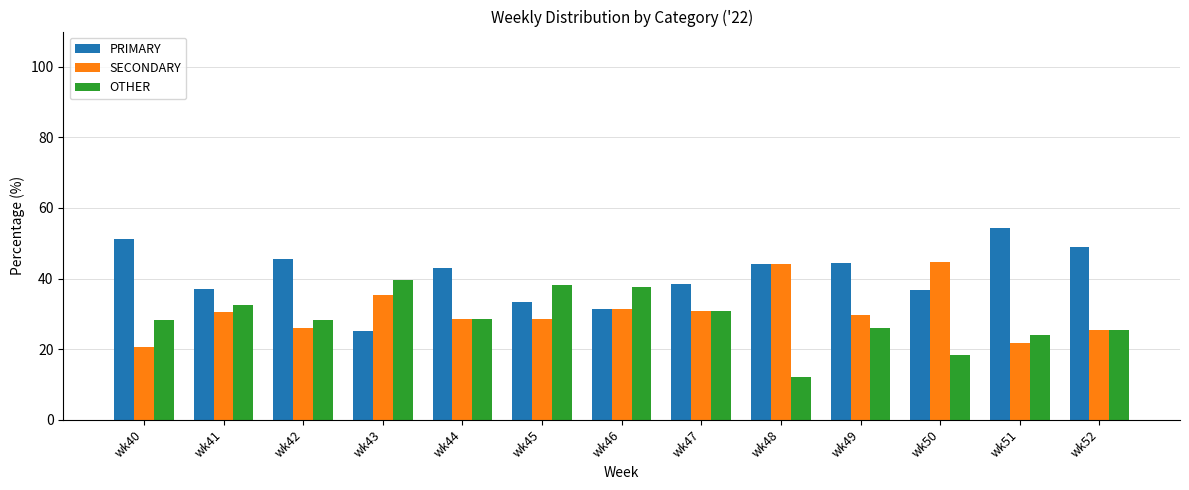

Is the value of SECONDARY at wk48 greater than the value of OTHER at wk41?

Yes